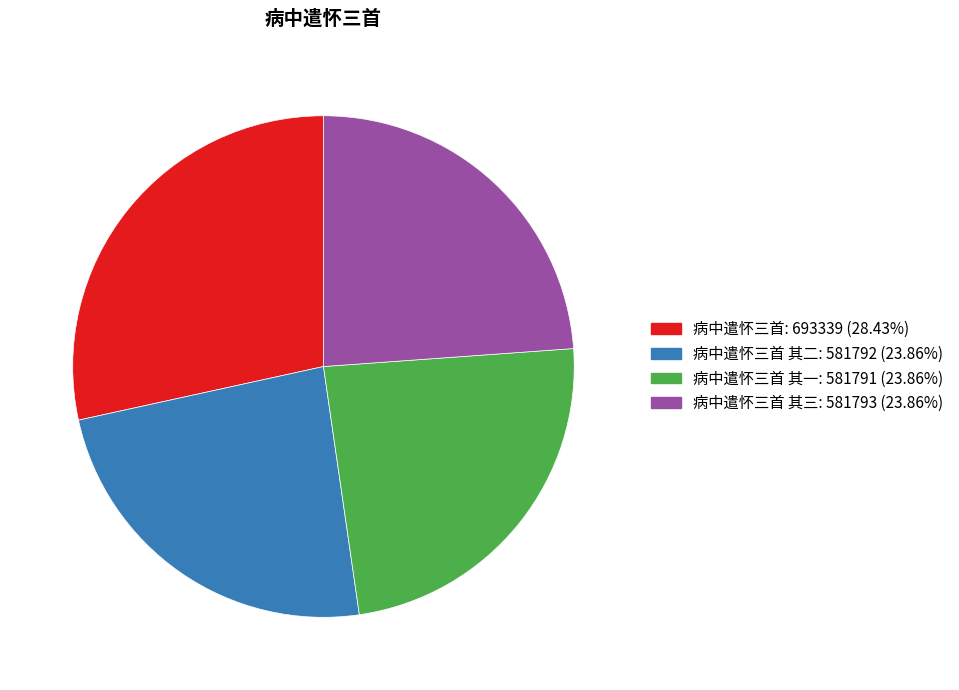

Approximately how many times larger is the value at 病中遣怀三首 其三: 581793 (23.86%) compared to 病中遣怀三首: 693339 (28.43%)?

0.8